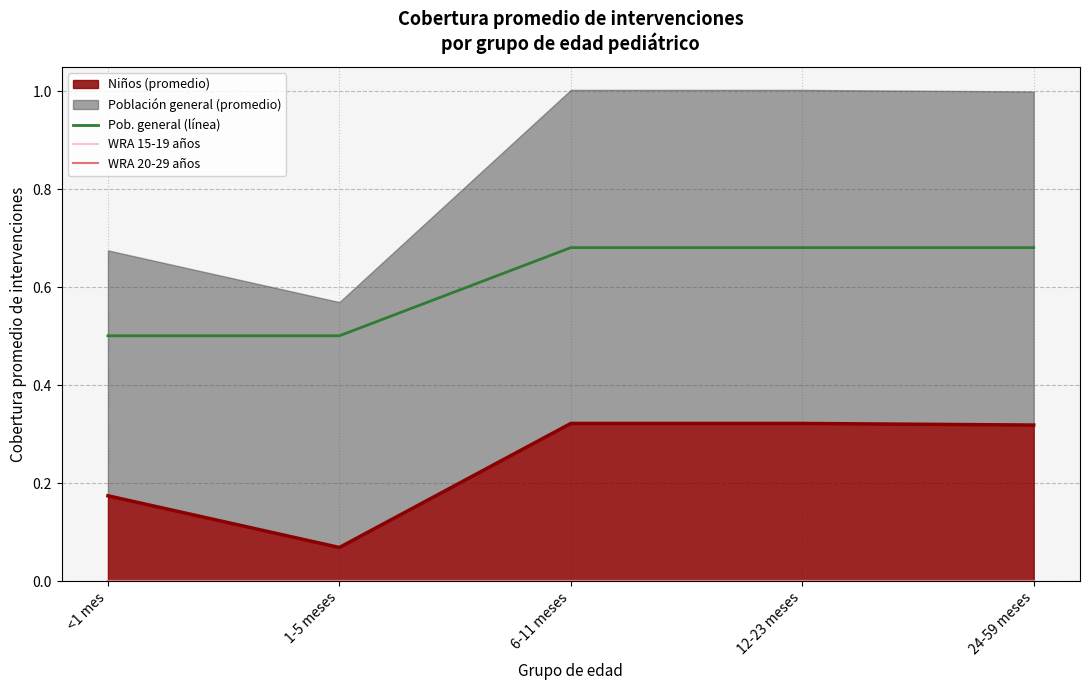

The value of Pob. general (línea) at <1 mes is 0.5. True or false?

True